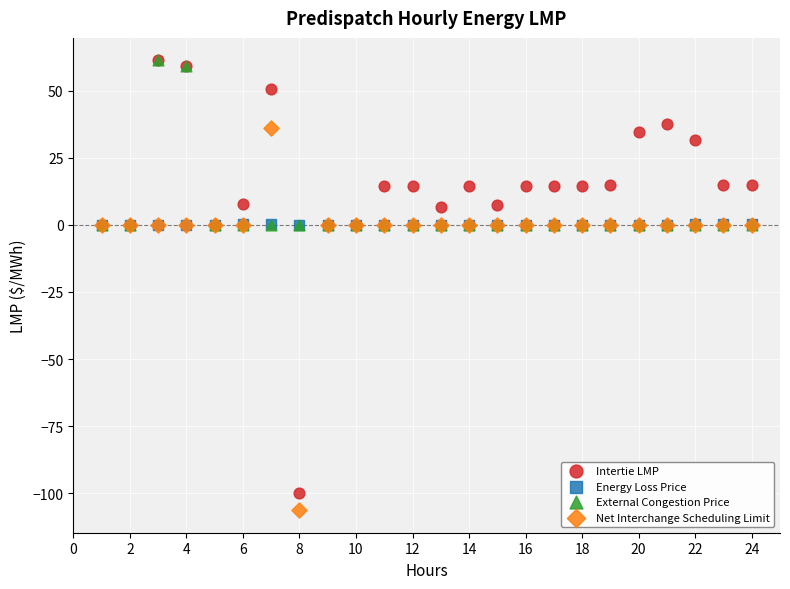

What are all the series names shown in the legend?

Intertie LMP, Energy Loss Price, External Congestion Price, Net Interchange Scheduling Limit